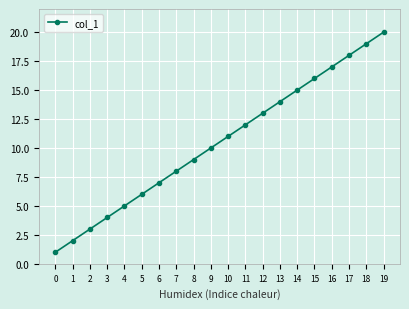

List the labels in order of value, smallest first.

0, 1, 2, 3, 4, 5, 6, 7, 8, 9, 10, 11, 12, 13, 14, 15, 16, 17, 18, 19